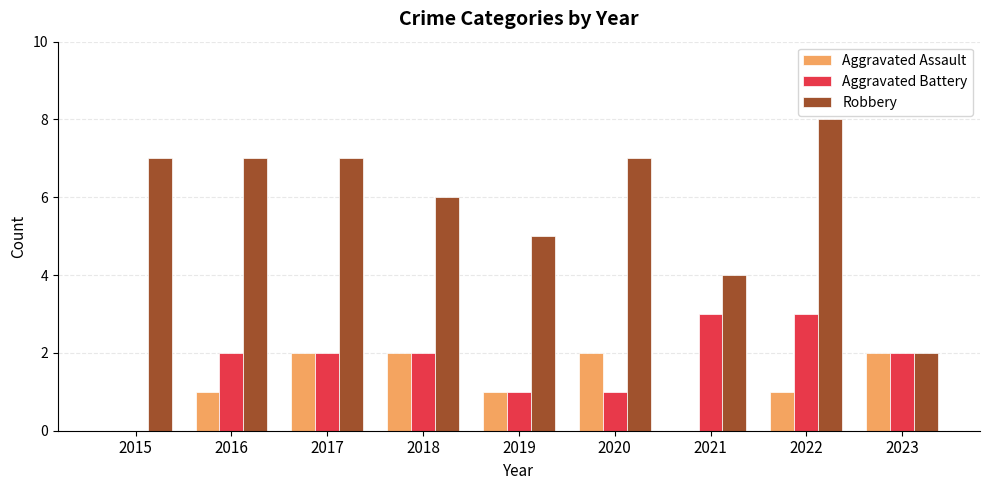

At which label does Robbery reach its peak?

2022